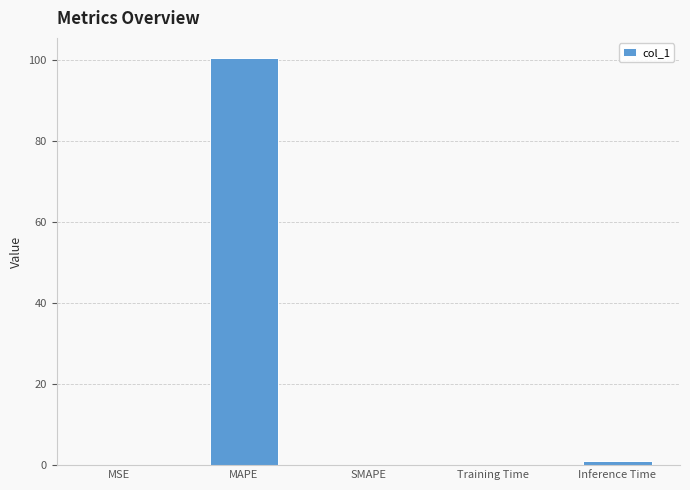

Which has a higher value, SMAPE or MAPE?

MAPE